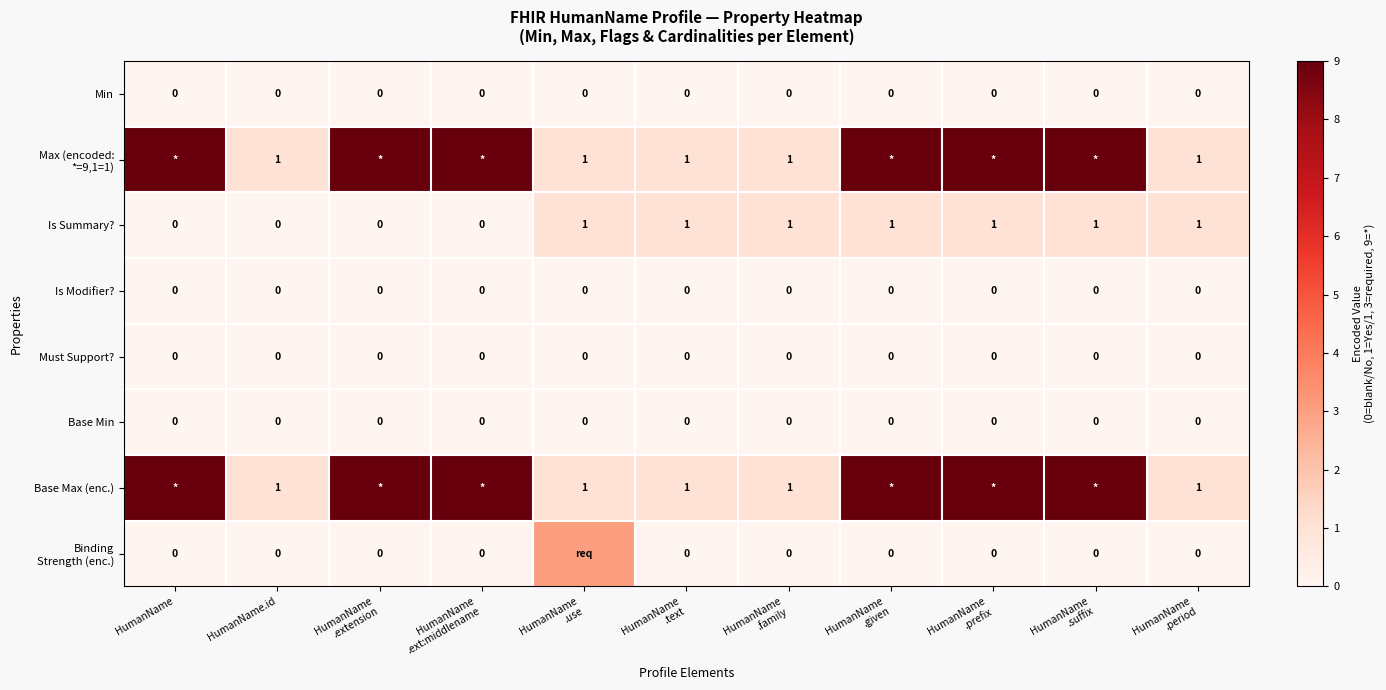

How many positive values does the Binding Strength (enc.) series have?

1